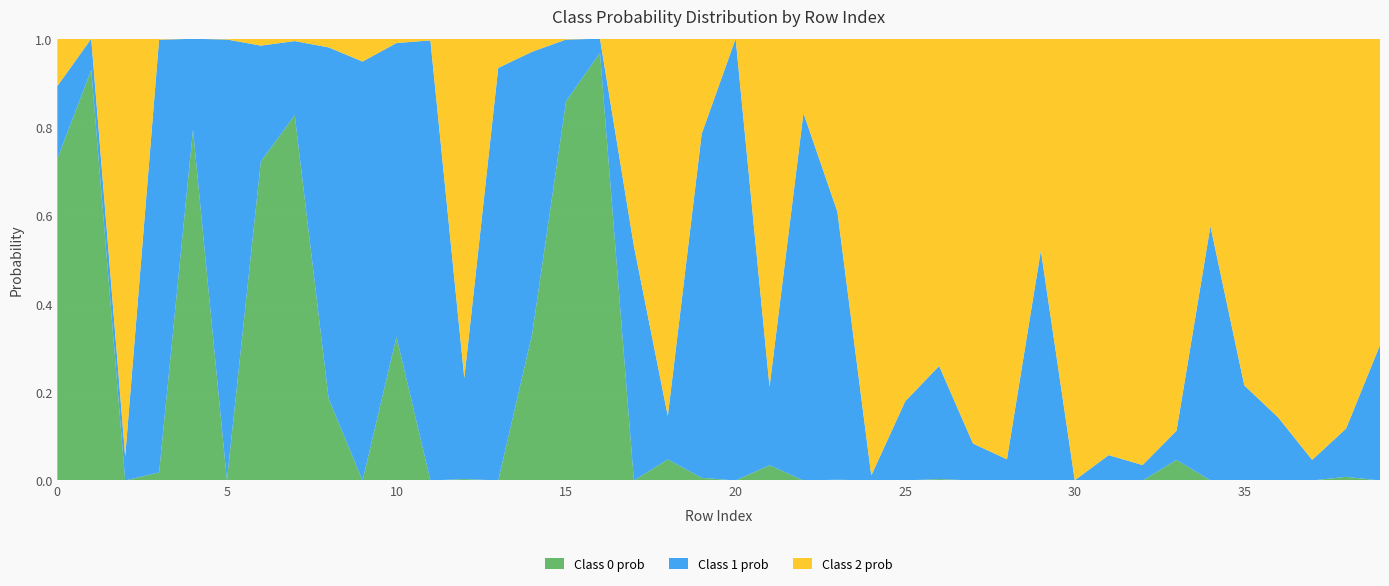

Reading left to right, list all the values displayed in this chart.

Class 0 prob: 0=0.7	1=0.9	2=0.0	3=0.0	4=0.8	5=0.0	6=0.7	7=0.8	8=0.2	9=0.0	10=0.3	11=0.0	12=0.0	13=0.0	14=0.3	15=0.9	16=1.0	17=0.0	18=0.0	19=0.0	20=0.0	21=0.0	22=0.0	23=0.0	24=0.0	25=0.0	26=0.0	27=0.0	28=0.0	29=0.0	30=0.0	31=0.0	32=0.0	33=0.0	34=0.0	35=0.0	36=0.0	37=0.0	38=0.0	39=0.0
Class 1 prob: 0=0.2	1=0.1	2=0.1	3=1.0	4=0.2	5=1.0	6=0.3	7=0.2	8=0.8	9=0.9	10=0.7	11=1.0	12=0.2	13=0.9	14=0.6	15=0.1	16=0.0	17=0.5	18=0.1	19=0.8	20=1.0	21=0.2	22=0.8	23=0.6	24=0.0	25=0.2	26=0.3	27=0.1	28=0.0	29=0.5	30=0.0	31=0.1	32=0.0	33=0.1	34=0.6	35=0.2	36=0.1	37=0.0	38=0.1	39=0.3
Class 2 prob: 0=0.1	1=0.0	2=0.9	3=0.0	4=0.0	5=0.0	6=0.0	7=0.0	8=0.0	9=0.1	10=0.0	11=0.0	12=0.8	13=0.1	14=0.0	15=0.0	16=0.0	17=0.5	18=0.9	19=0.2	20=0.0	21=0.8	22=0.2	23=0.4	24=1.0	25=0.8	26=0.7	27=0.9	28=1.0	29=0.5	30=1.0	31=0.9	32=1.0	33=0.9	34=0.4	35=0.8	36=0.9	37=1.0	38=0.9	39=0.7